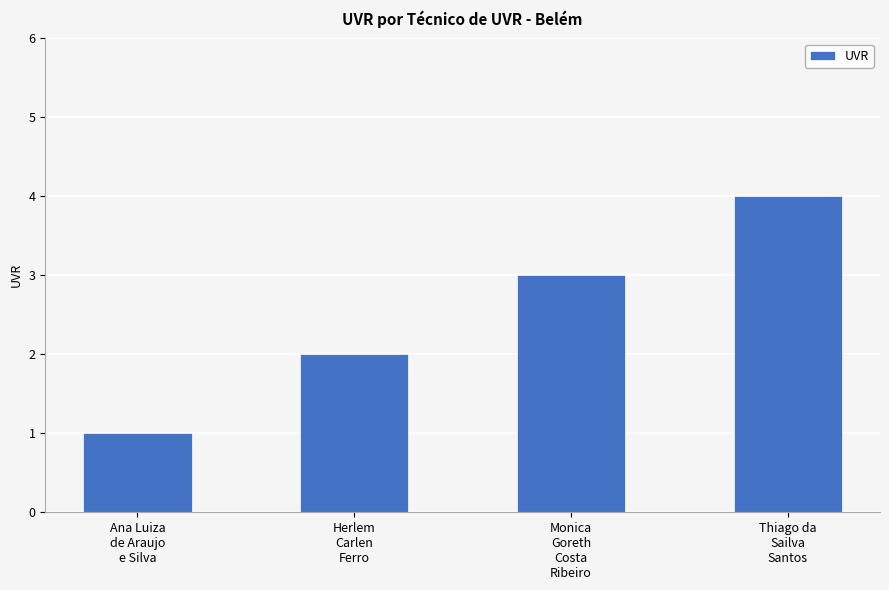

At which category does the chart reach its peak across all series?

Thiago da
Sailva
Santos